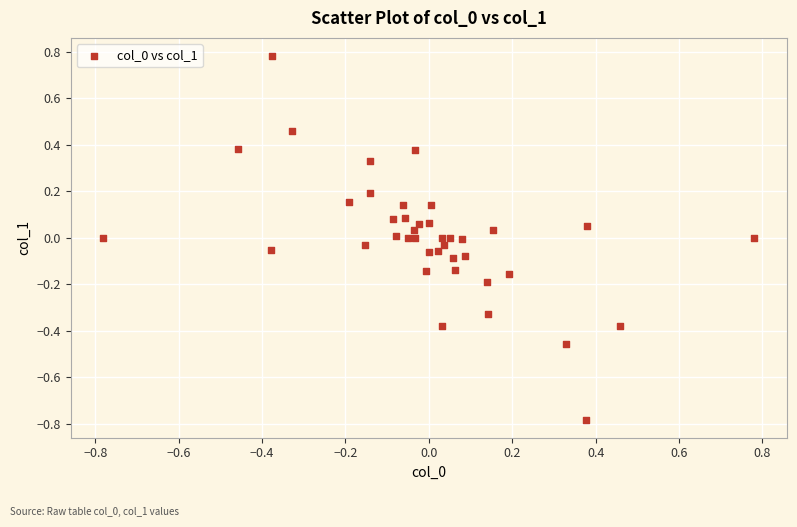

What is the range of Y values (max minus min)?

1.6